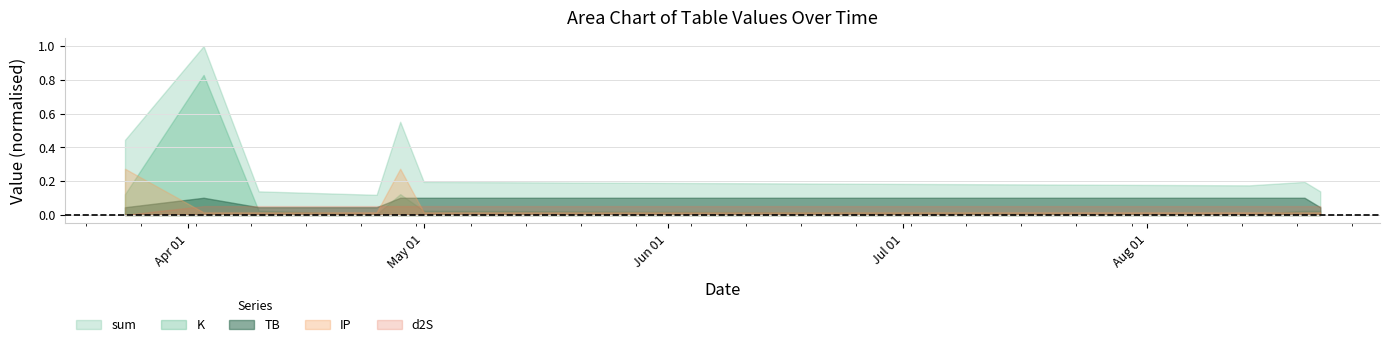

The value of K at 2024-08-14 is 0.2. True or false?

False